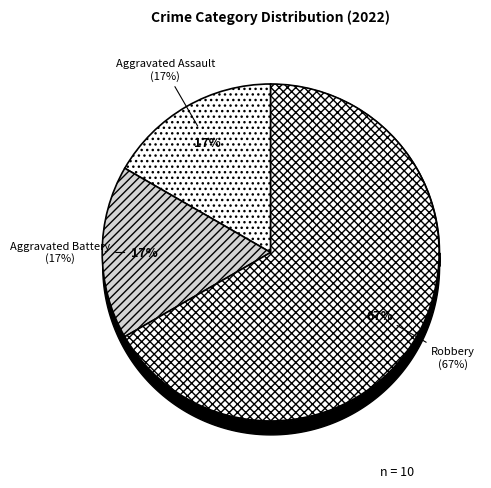

To the nearest percent, what is the difference between the largest and smallest slice percentages?

50%